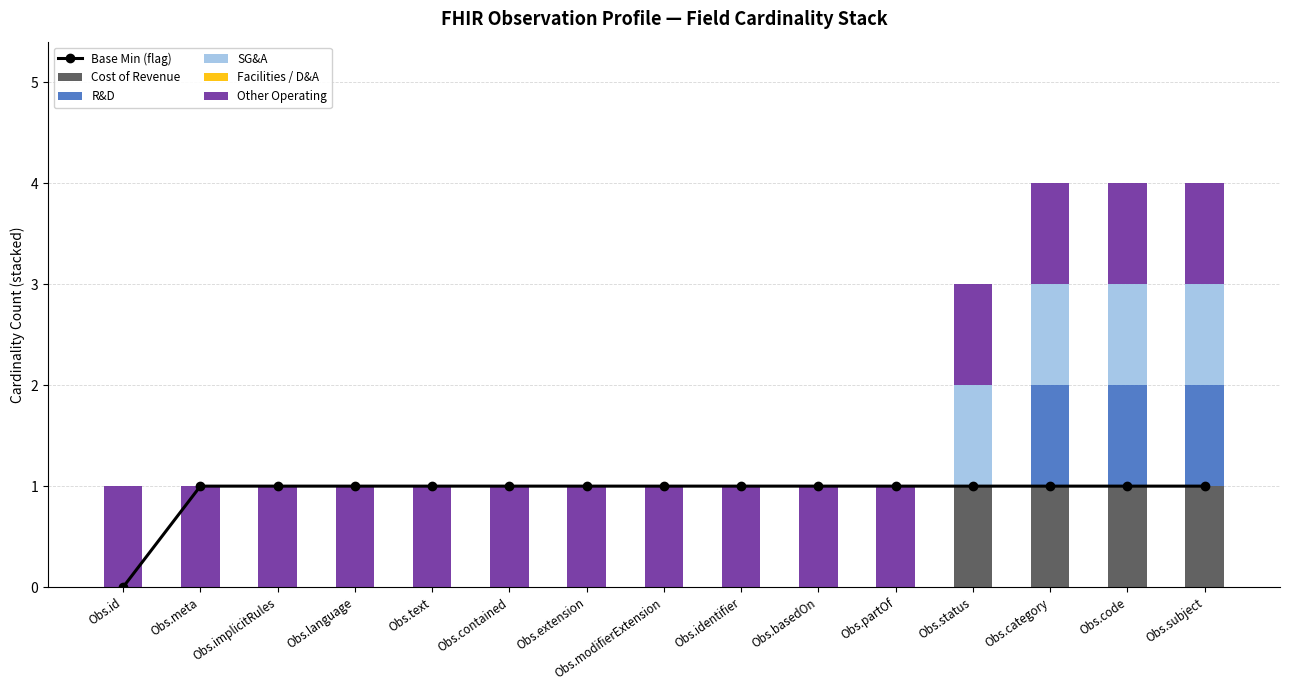

Rank the series at Obs.implicitRules from highest to lowest value.

Base Min (flag), Other Operating, Cost of Revenue, R&D, SG&A, Facilities / D&A